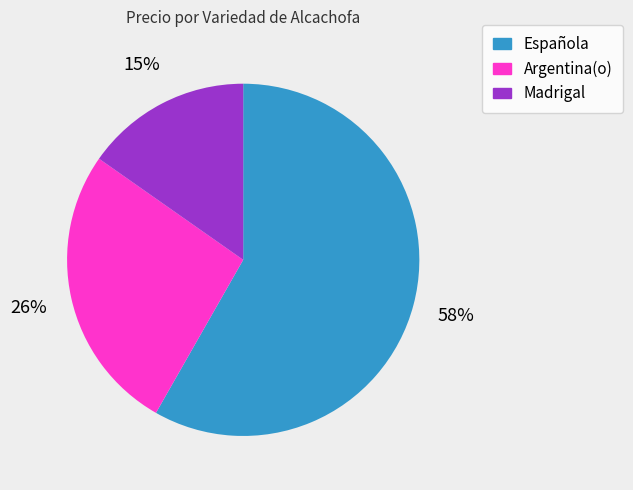

Between Madrigal and Española, which is larger?

Española